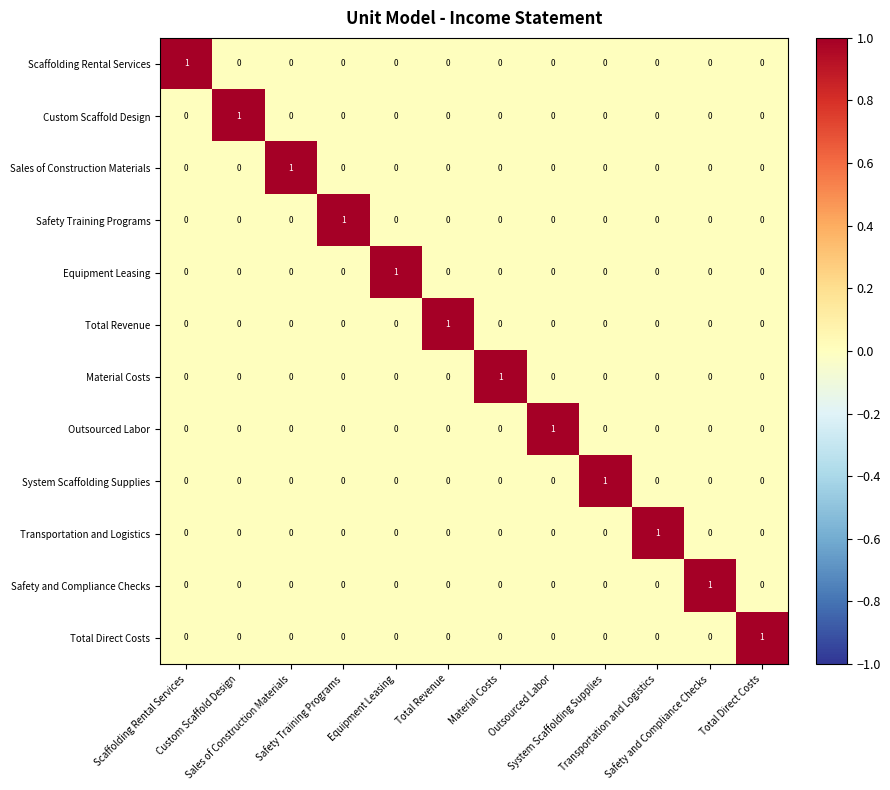

Count the number of categories in the chart.

12